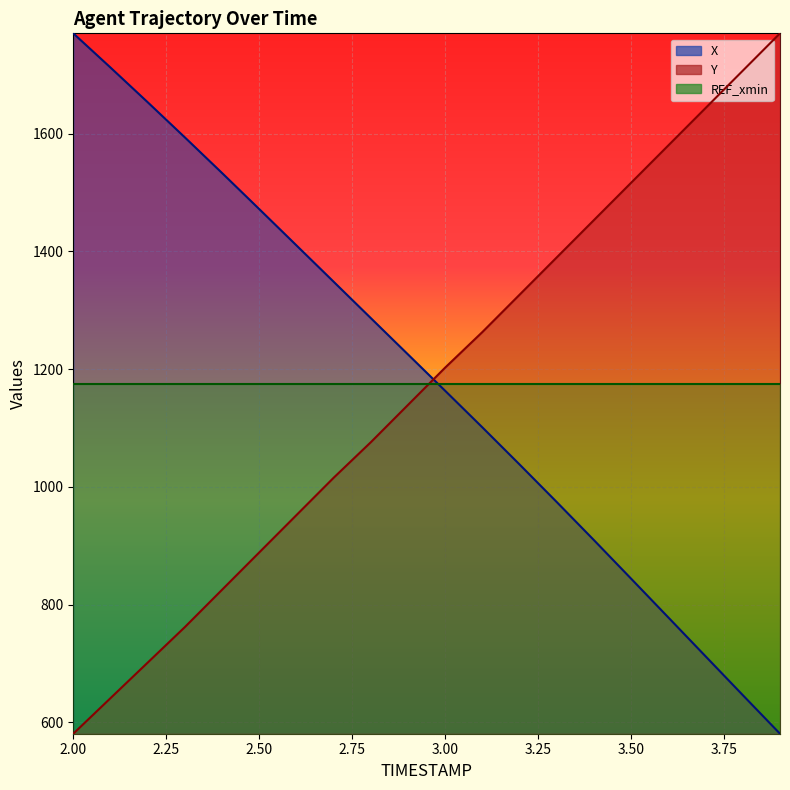

Rank the categories by X value from lowest to highest.

3.9, 3.8, 3.7, 3.6, 3.5, 3.4, 3.3, 3.2, 3.1, 3.0, 2.9, 2.8, 2.7, 2.6, 2.5, 2.4, 2.3, 2.2, 2.1, 2.0